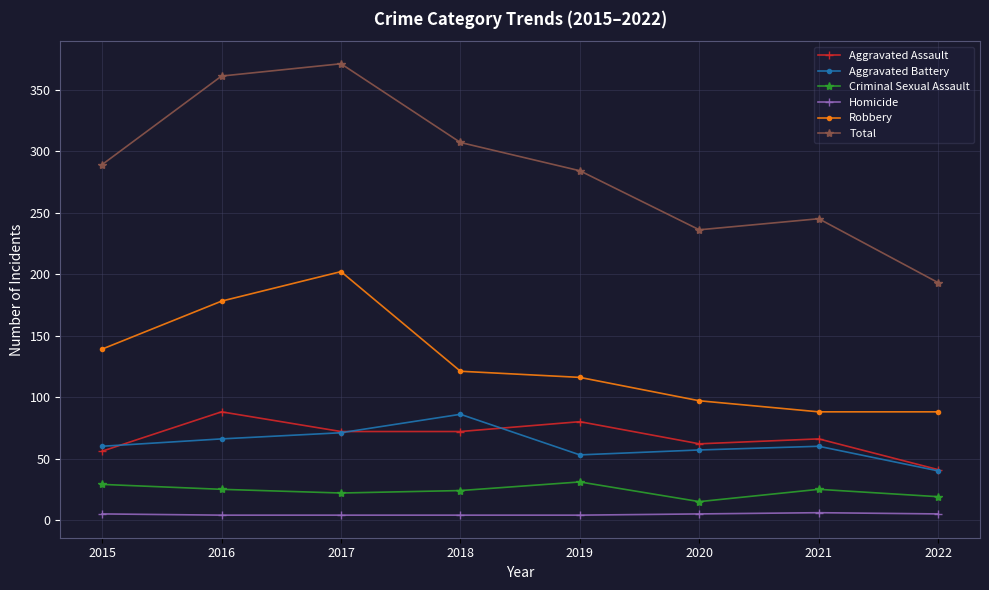

At which category does Total reach its first local peak?

2017